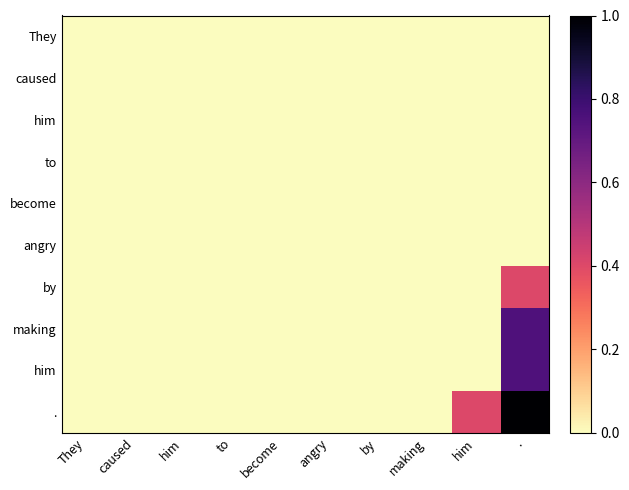

Which has a higher value, making or him?

making